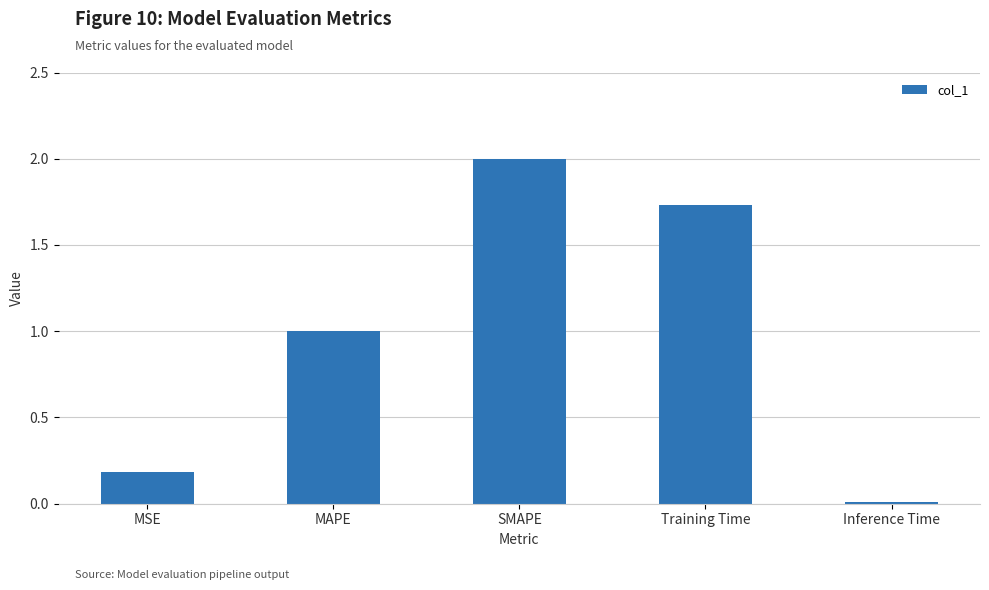

What is the change in value from SMAPE to Inference Time?

-2.0